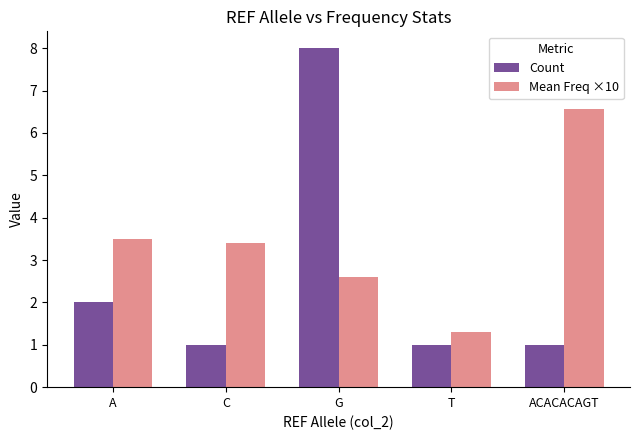

Reading right to left, transcribe all the data shown in this chart.

Count: ACACACAGT=1.0	T=1.0	G=8.0	C=1.0	A=2.0
Mean Freq ×10: ACACACAGT=6.6	T=1.3	G=2.6	C=3.4	A=3.5